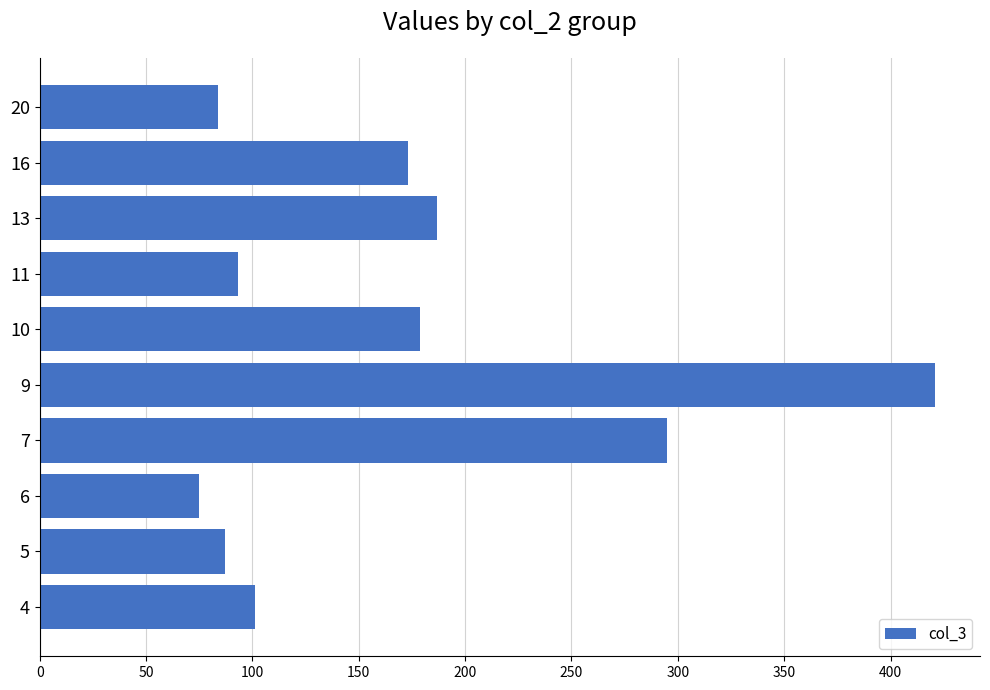

Which label corresponds to the largest value in the chart?

9